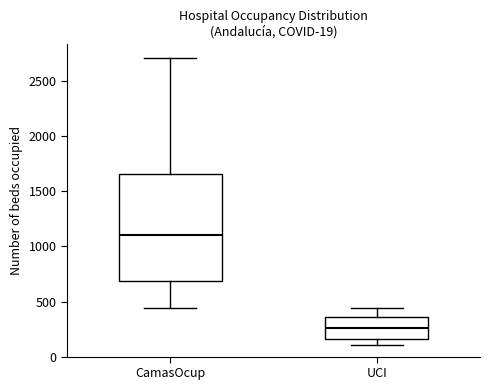

Which box's median line is the highest?

CamasOcup